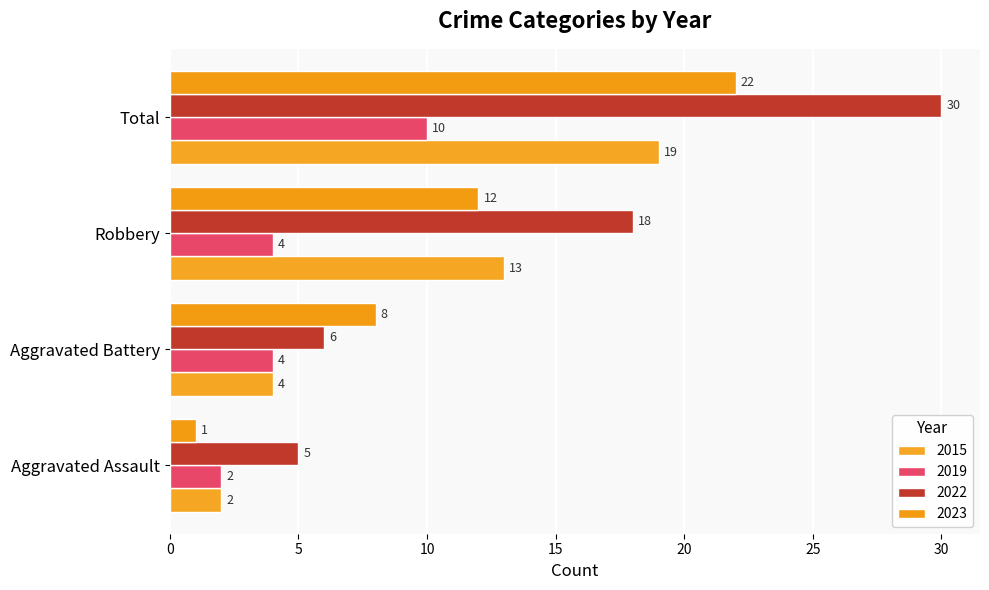

Is it true that 2023 equals 3 at Aggravated Battery?

False